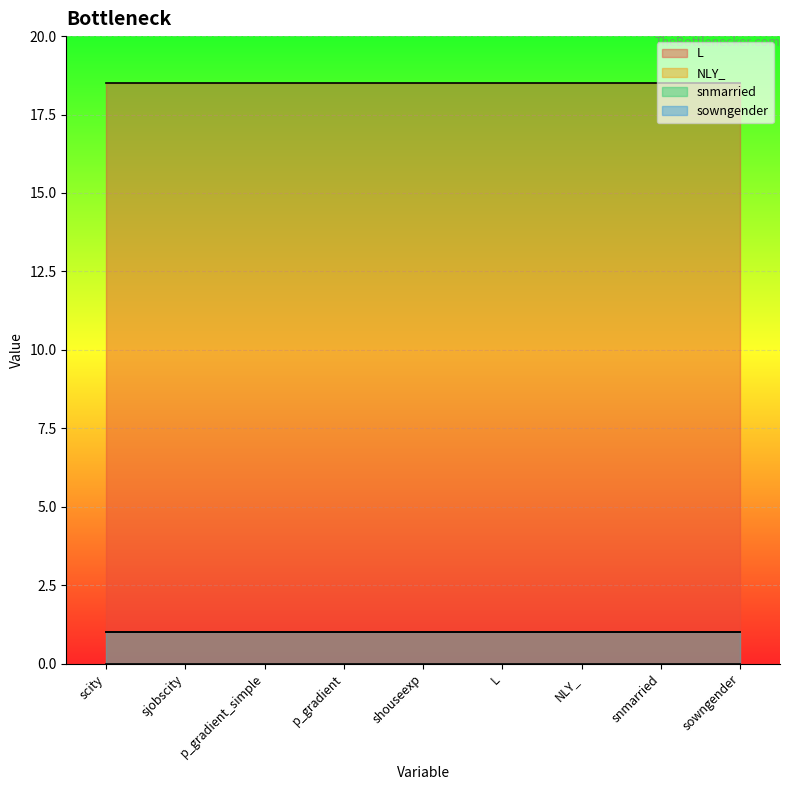

What is the average value of the sowngender series?

1.0